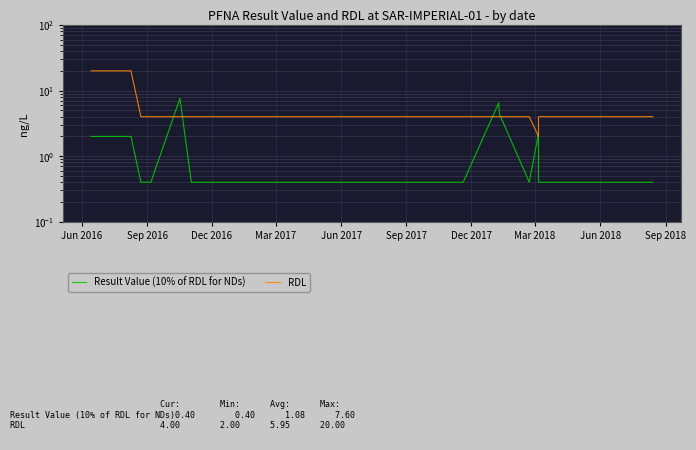

Rank the series by their average value, from highest to lowest.

RDL, Result Value (10% of RDL for NDs)